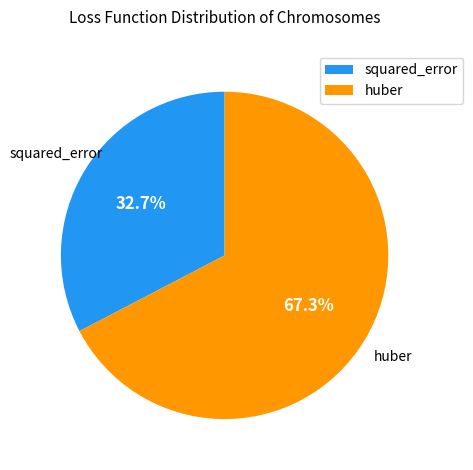

Rank the categories by value from highest to lowest.

huber, squared_error